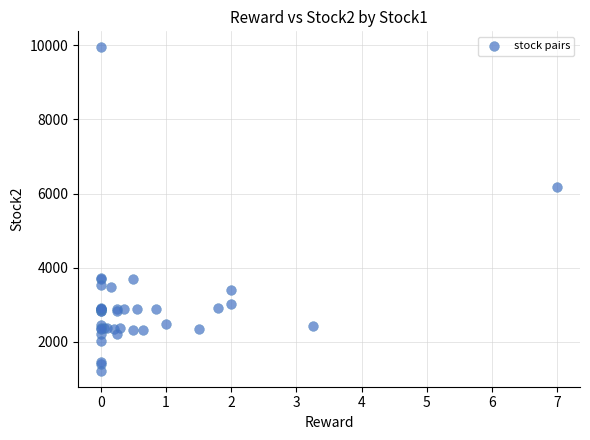

What Y value in the scatter plot is closest to 5580?

6176